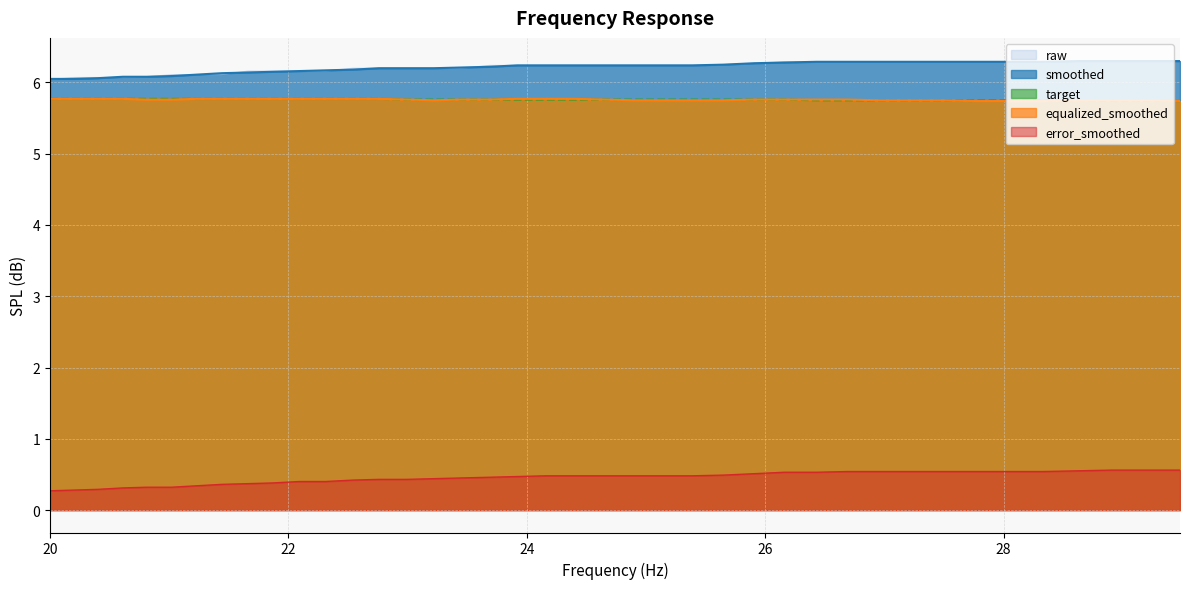

At which label does equalized_smoothed reach its peak?

20.0